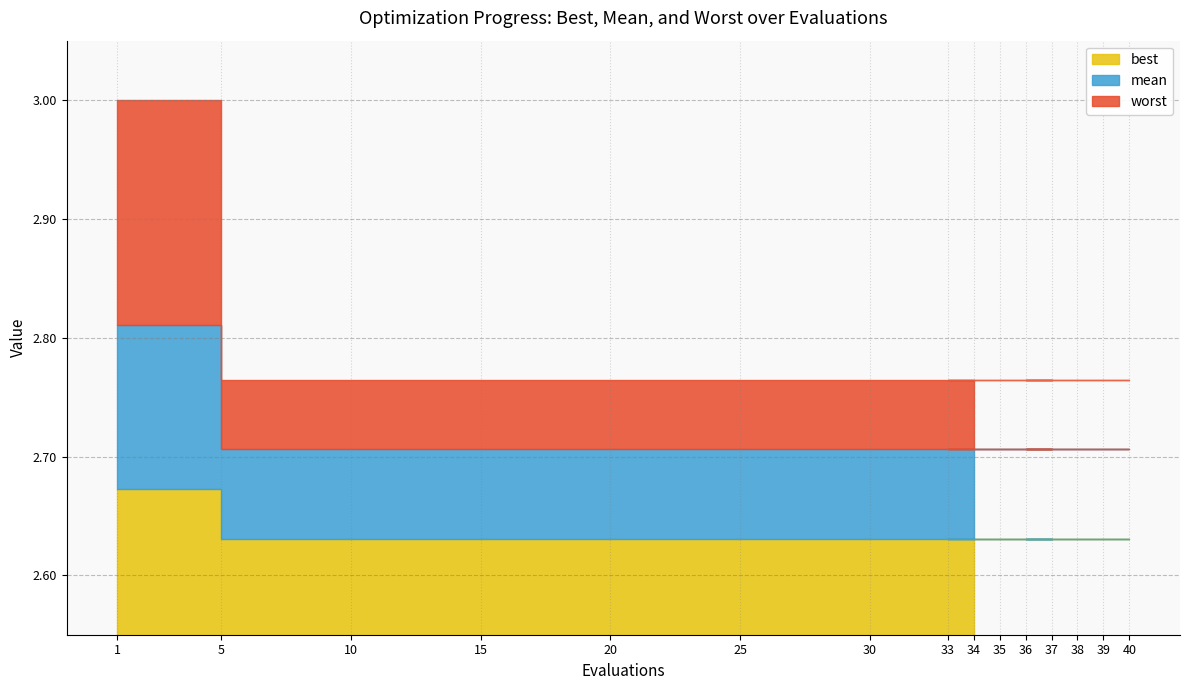

Reading right to left, transcribe all the data shown in this chart.

best: 2.6	2.6	2.6	2.6	2.6	2.6	2.6	2.6	2.6	2.6	2.6	2.6	2.6	2.6	2.7
mean: 2.7	2.7	2.7	2.7	2.7	2.7	2.7	2.7	2.7	2.7	2.7	2.7	2.7	2.7	2.8
worst: 2.8	2.8	2.8	2.8	2.8	2.8	2.8	2.8	2.8	2.8	2.8	2.8	2.8	2.8	3.0